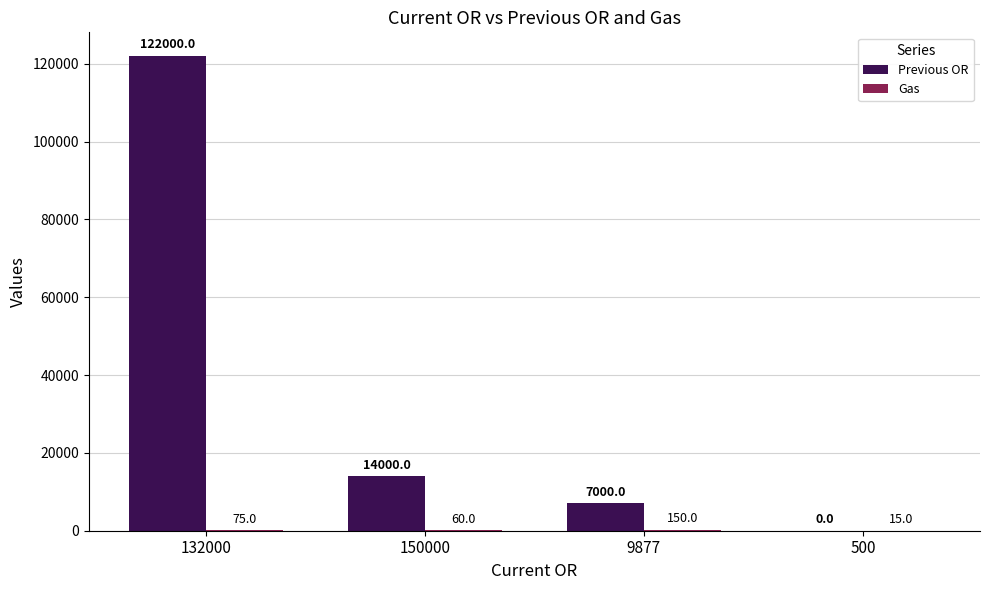

What is the approximate value of Previous OR at 132000?

122000